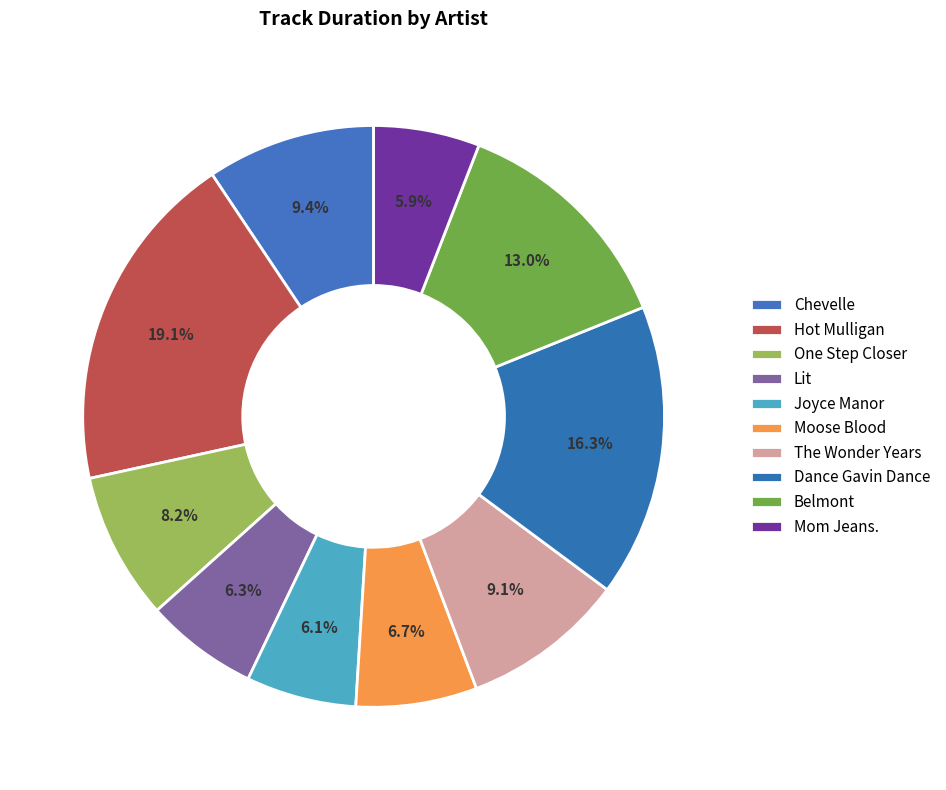

Do Chevelle and Joyce Manor together represent more than half of the pie?

No